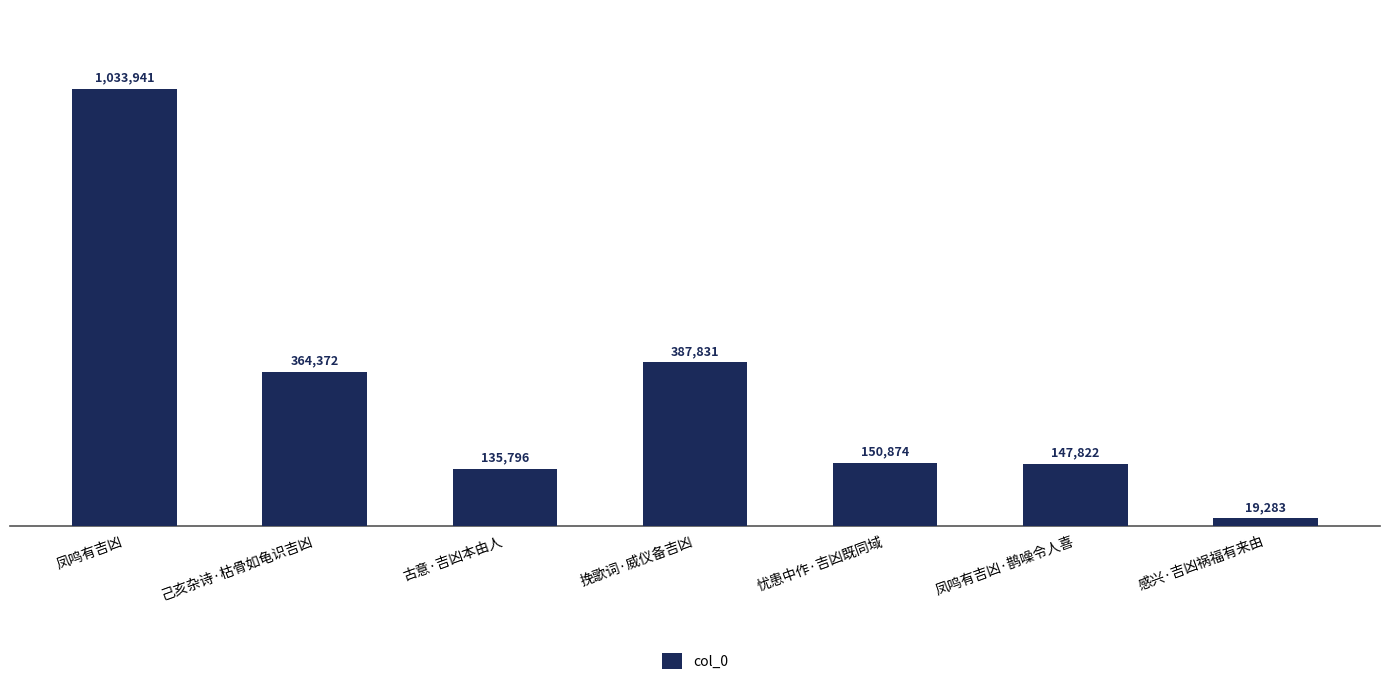

Where is the data nearest to the value 526612?

挽歌词·威仪备吉凶